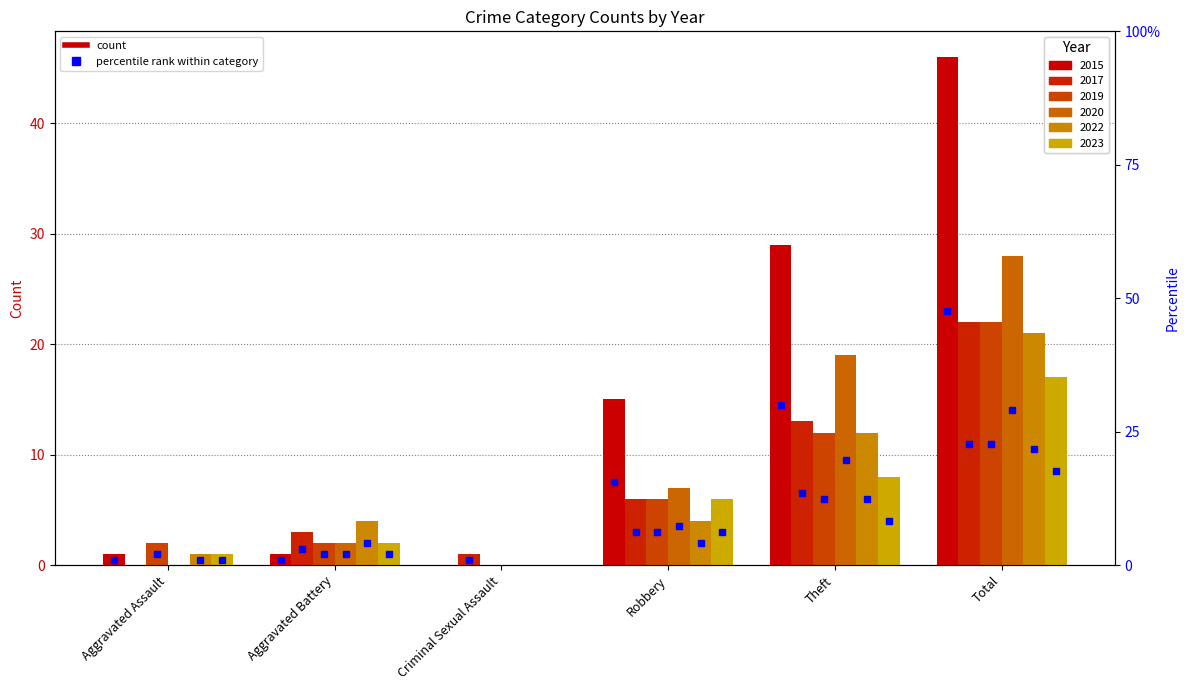

Which series has the largest total across all categories?

2015